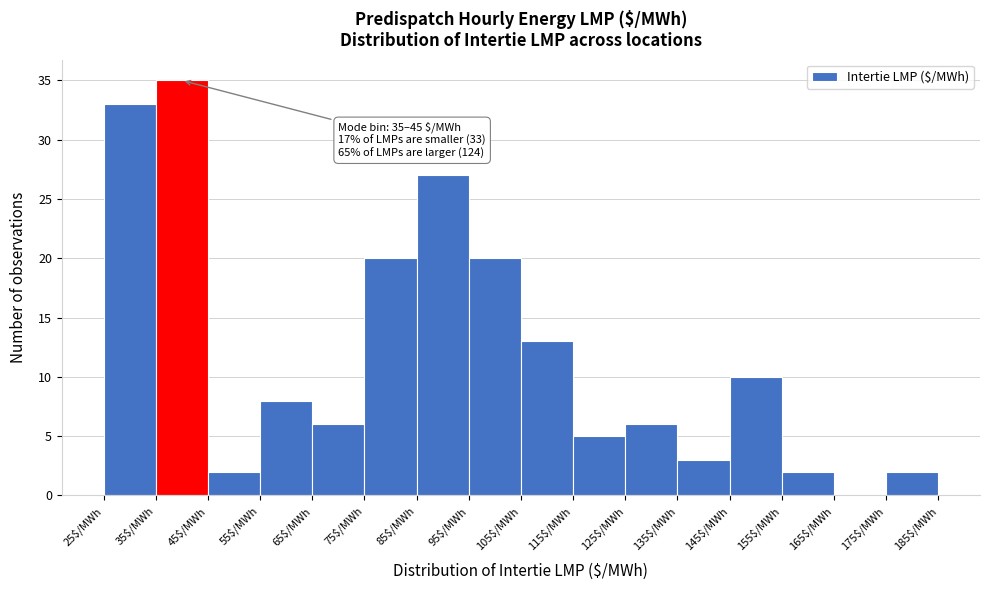

Over which range of the x-axis is the bar tallest?

35 to 45